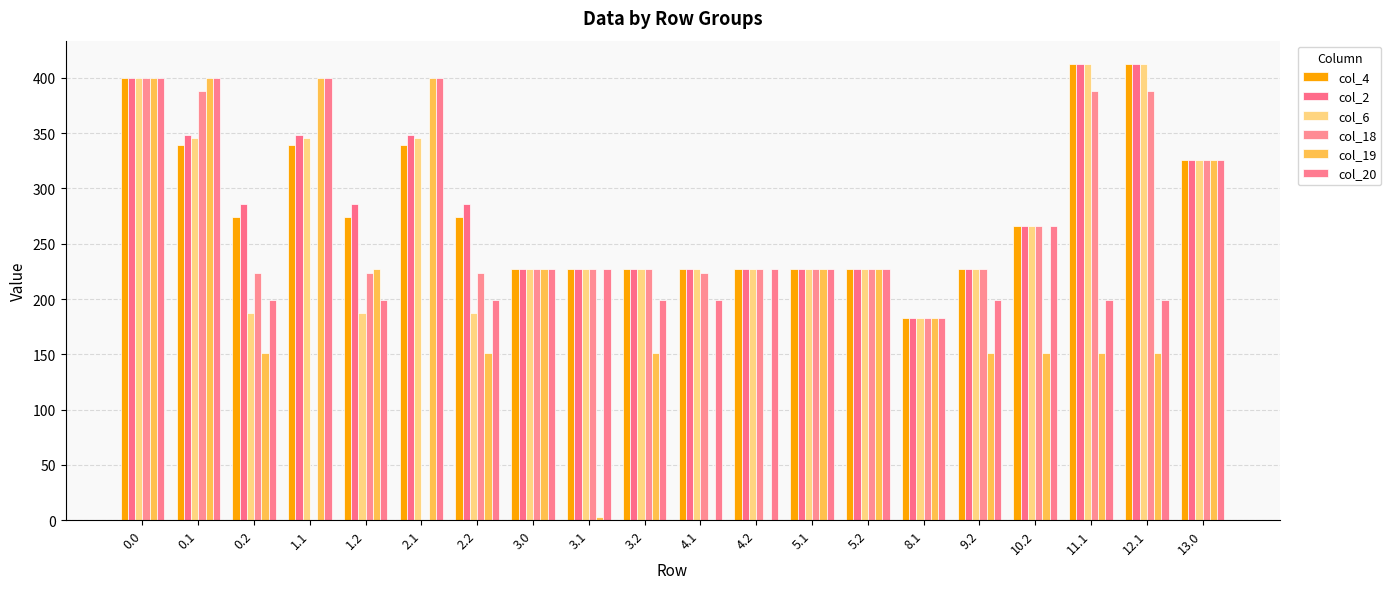

Which series has the largest total across all categories?

col_2